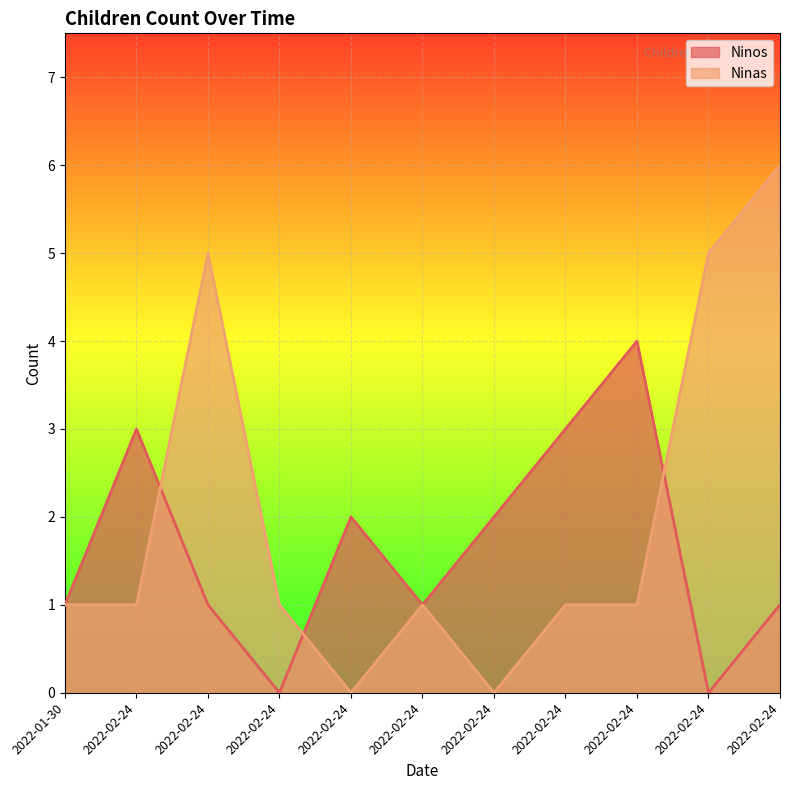

What is the maximum value shown in the chart?

6